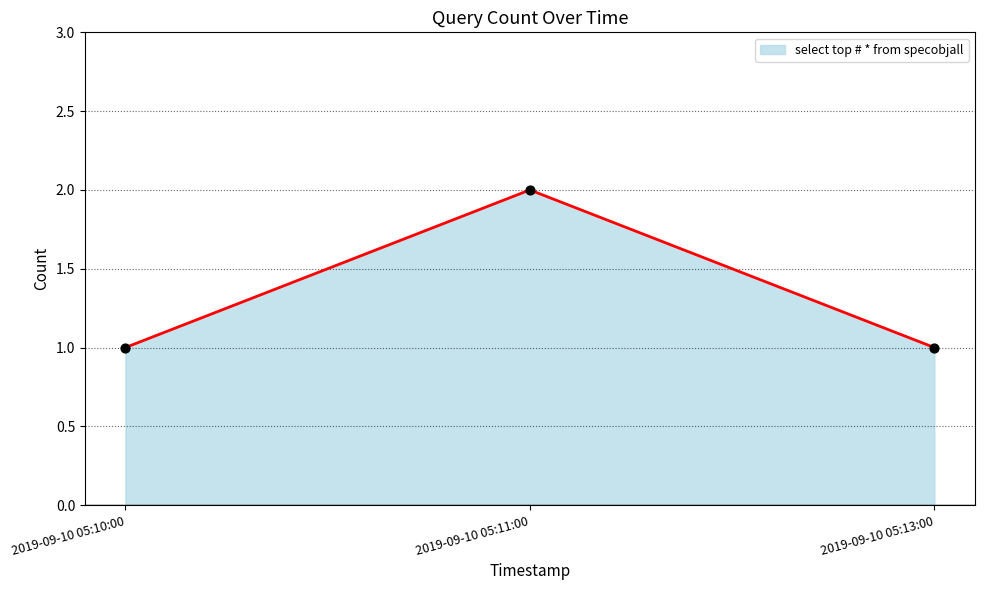

Between 2019-09-10 05:11:00 and 2019-09-10 05:13:00, which is larger?

2019-09-10 05:11:00